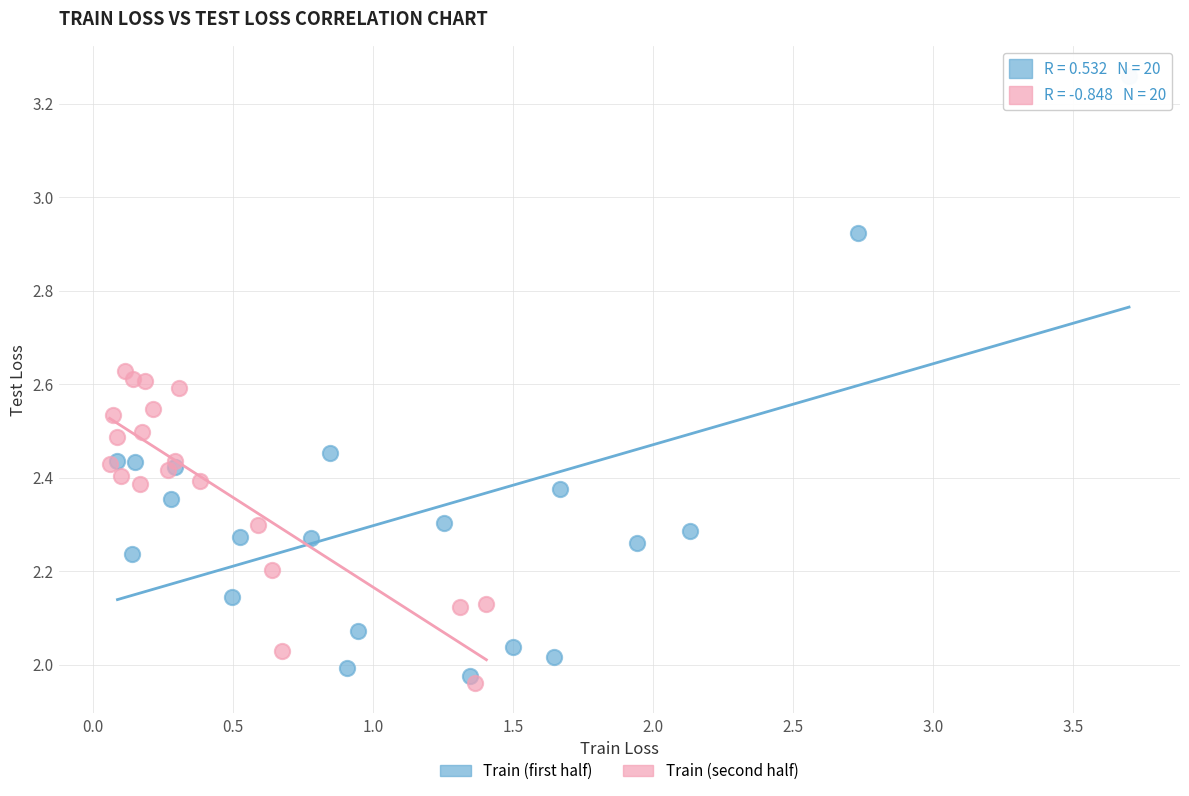

Which series contains the highest Y value?

Train (first half)